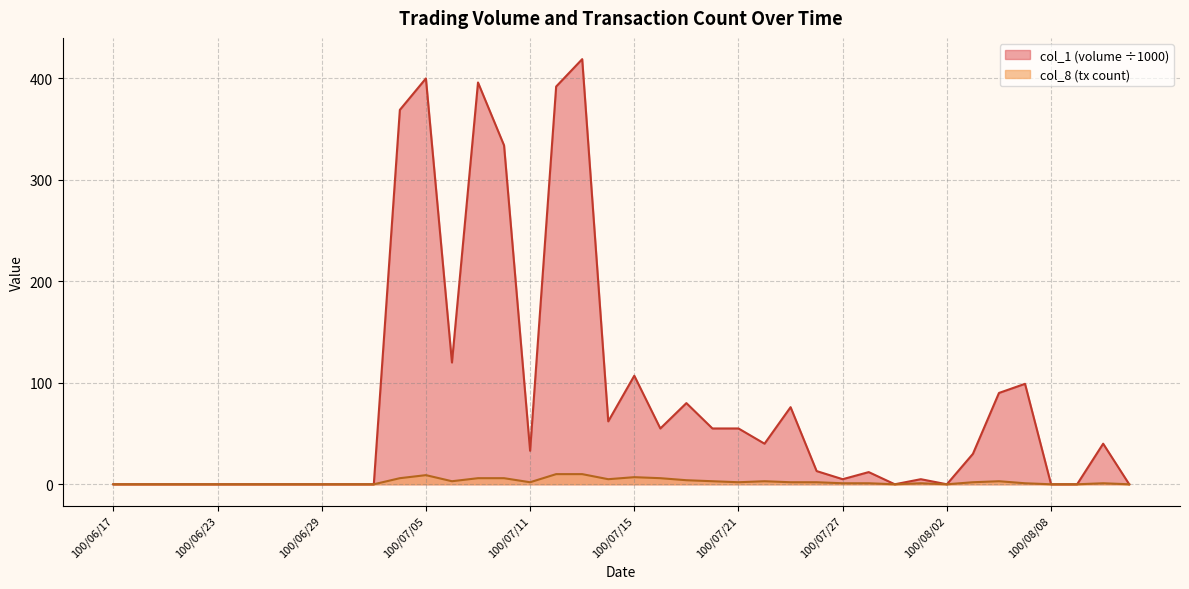

What are all the series names shown in the legend?

col_1 (volume ÷1000), col_8 (tx count)